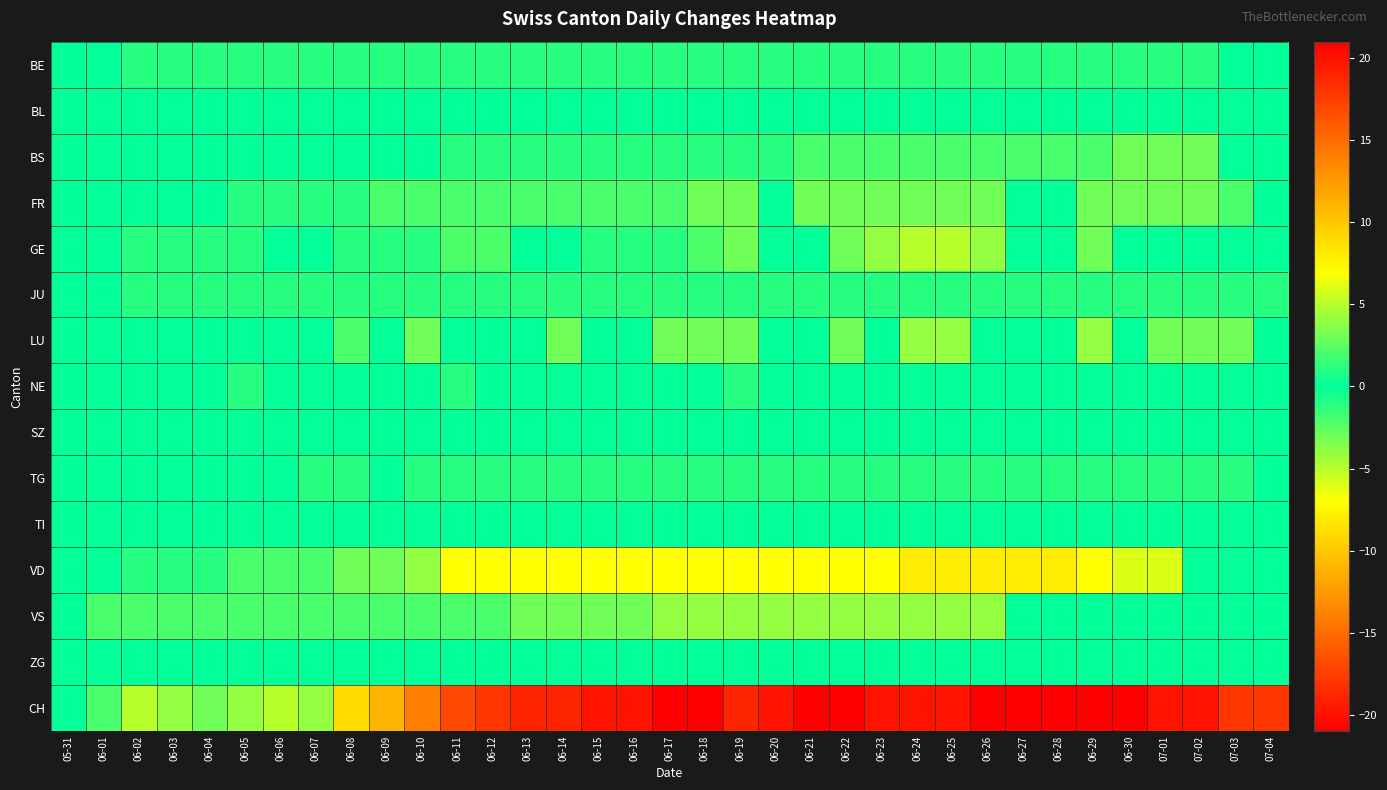

How many data points does each series have?

35